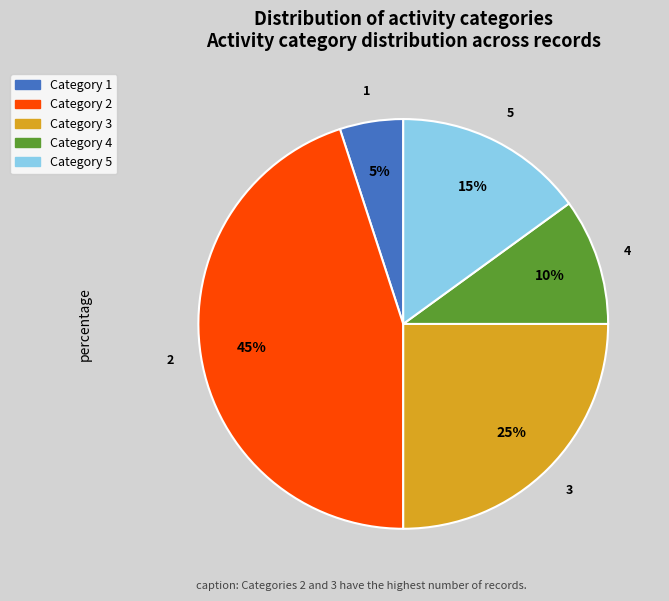

To the nearest percent, what is the average slice percentage?

20%